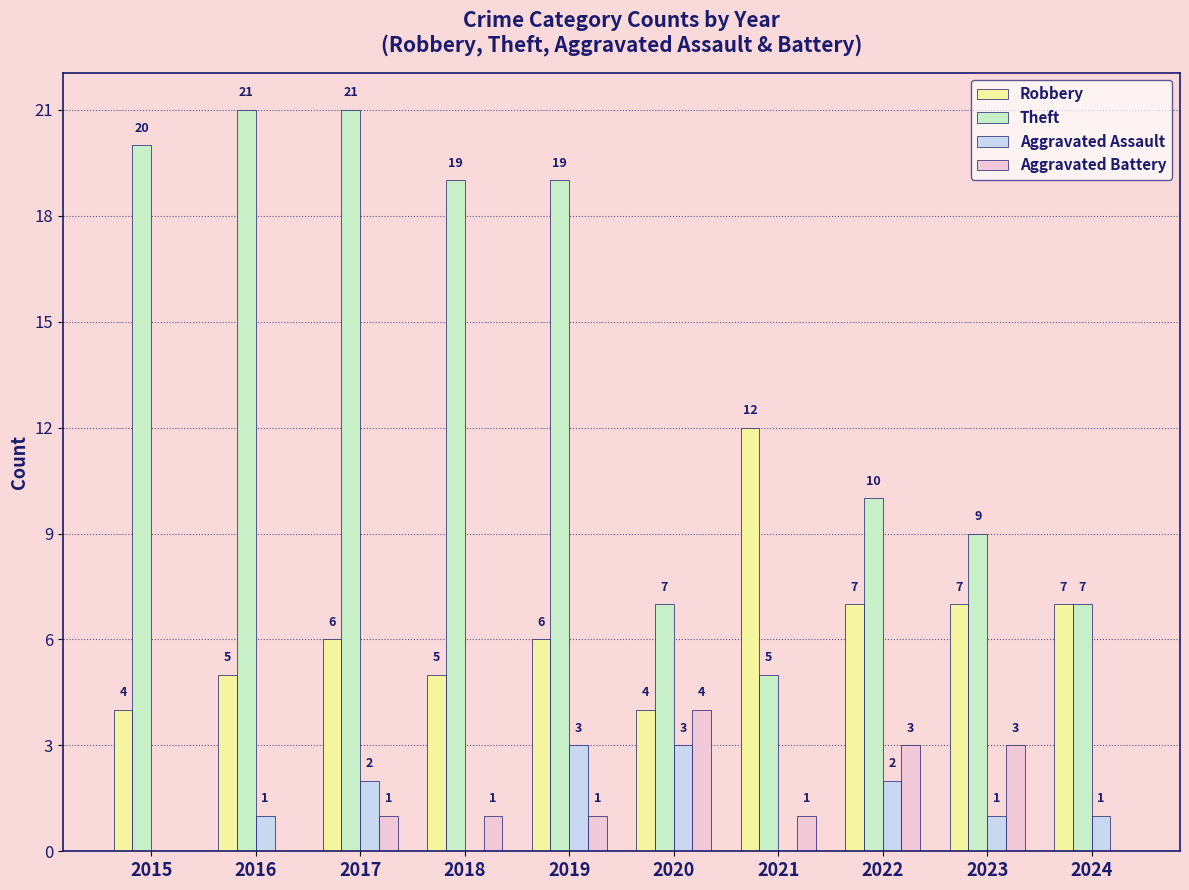

True or false: Aggravated Battery has a value of 6 at 2020.

False